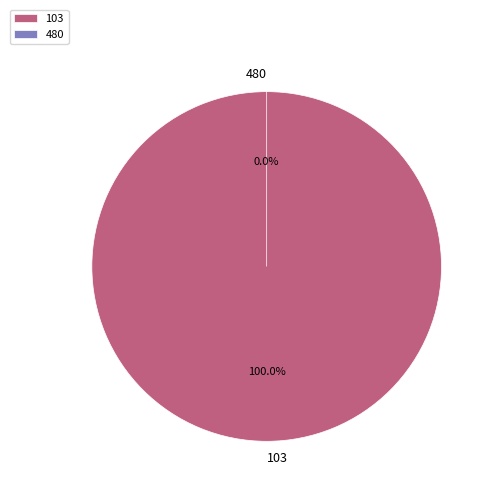

To the nearest percent, what is the combined percentage of 480 and 103?

100%